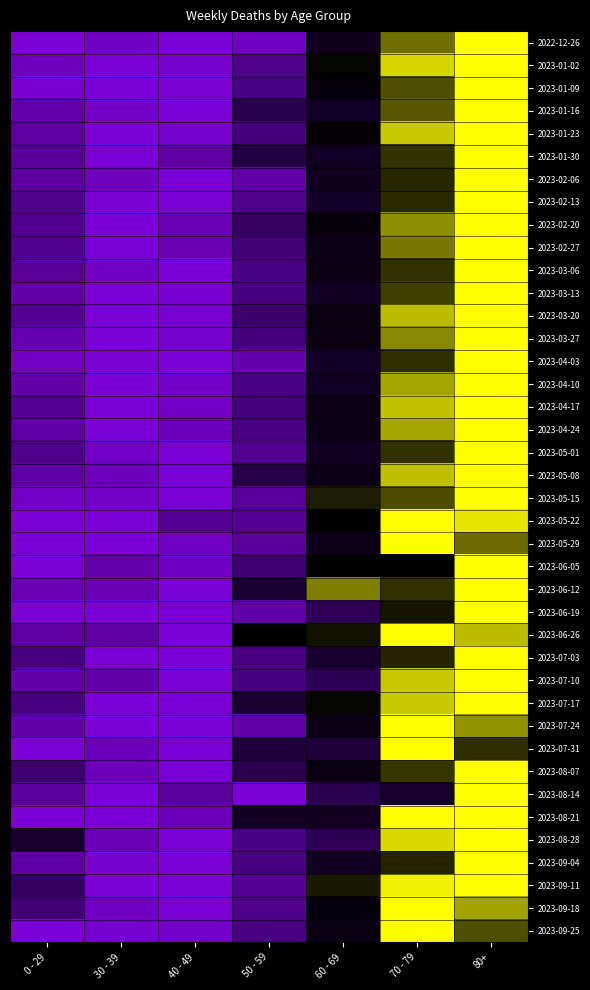

Count the number of categories in the chart.

7